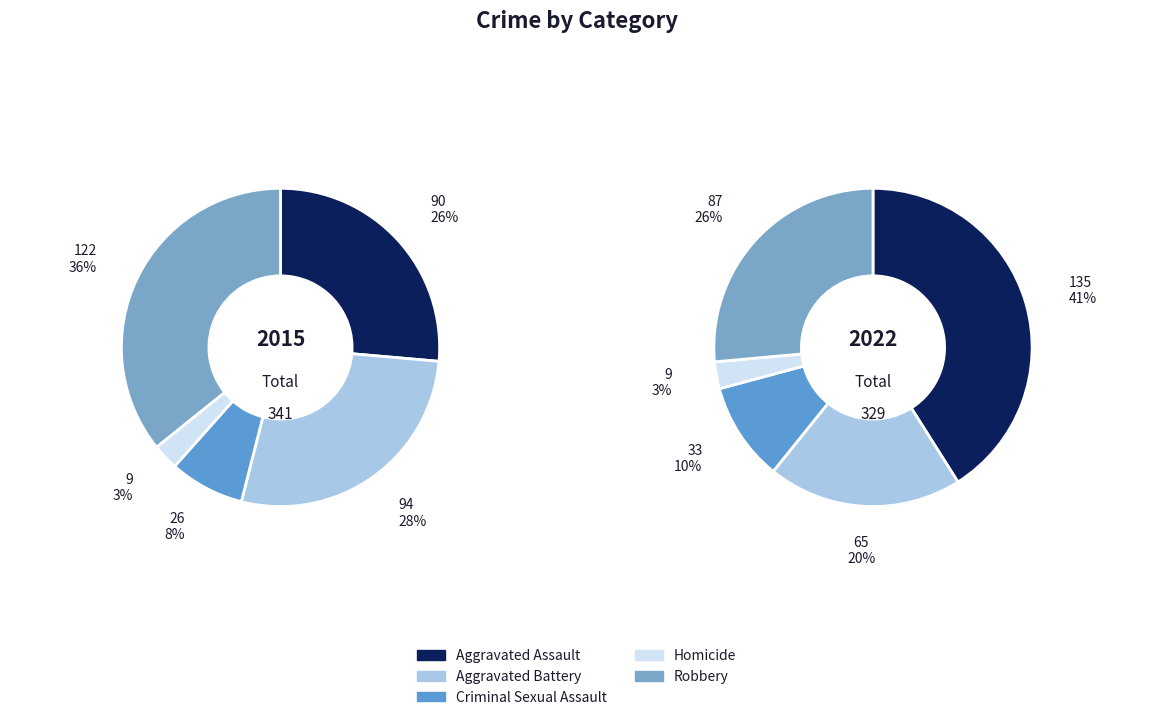

Which has a higher value, Criminal Sexual Assault or Robbery?

Robbery